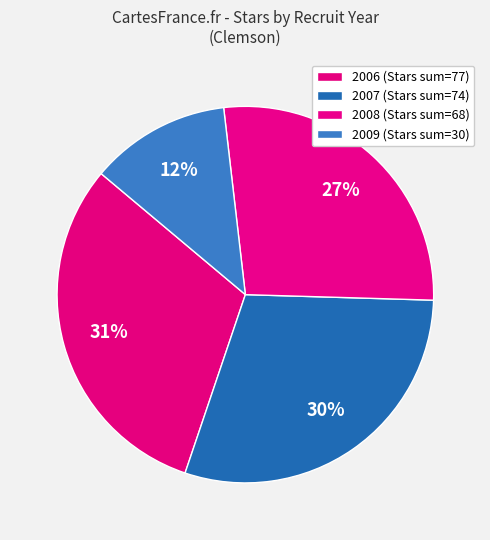

Which has a higher value, 2006 or 2009?

2006